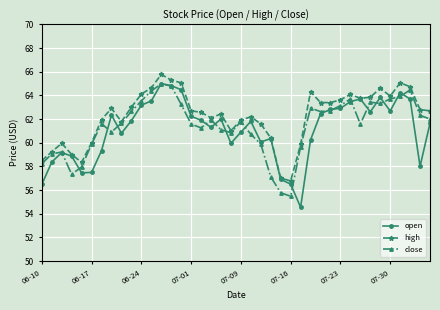

What is the minimum value for close?

55.5